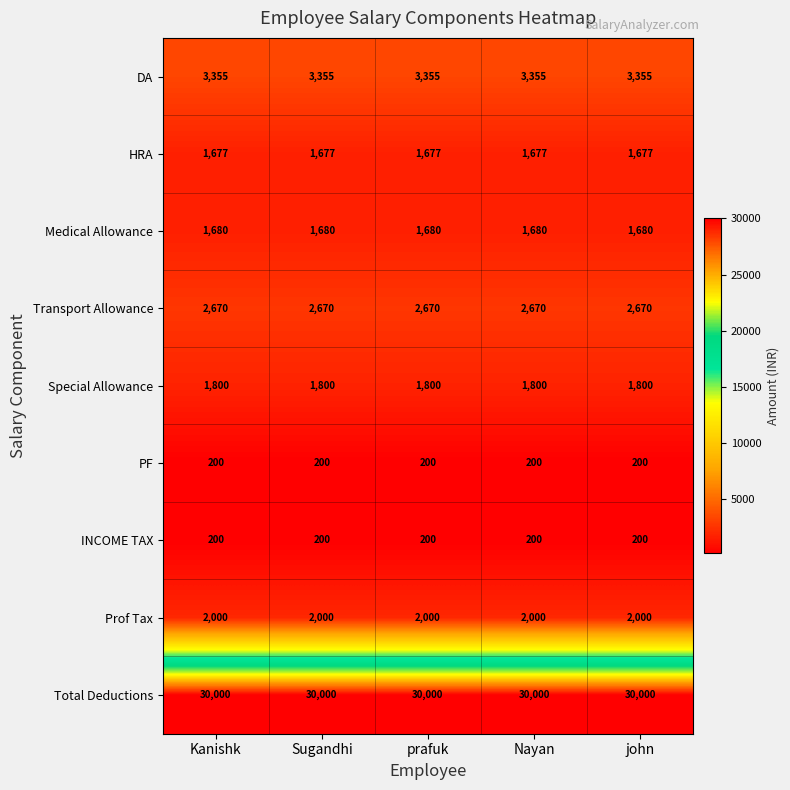

What is the sum of all PF values?

1000